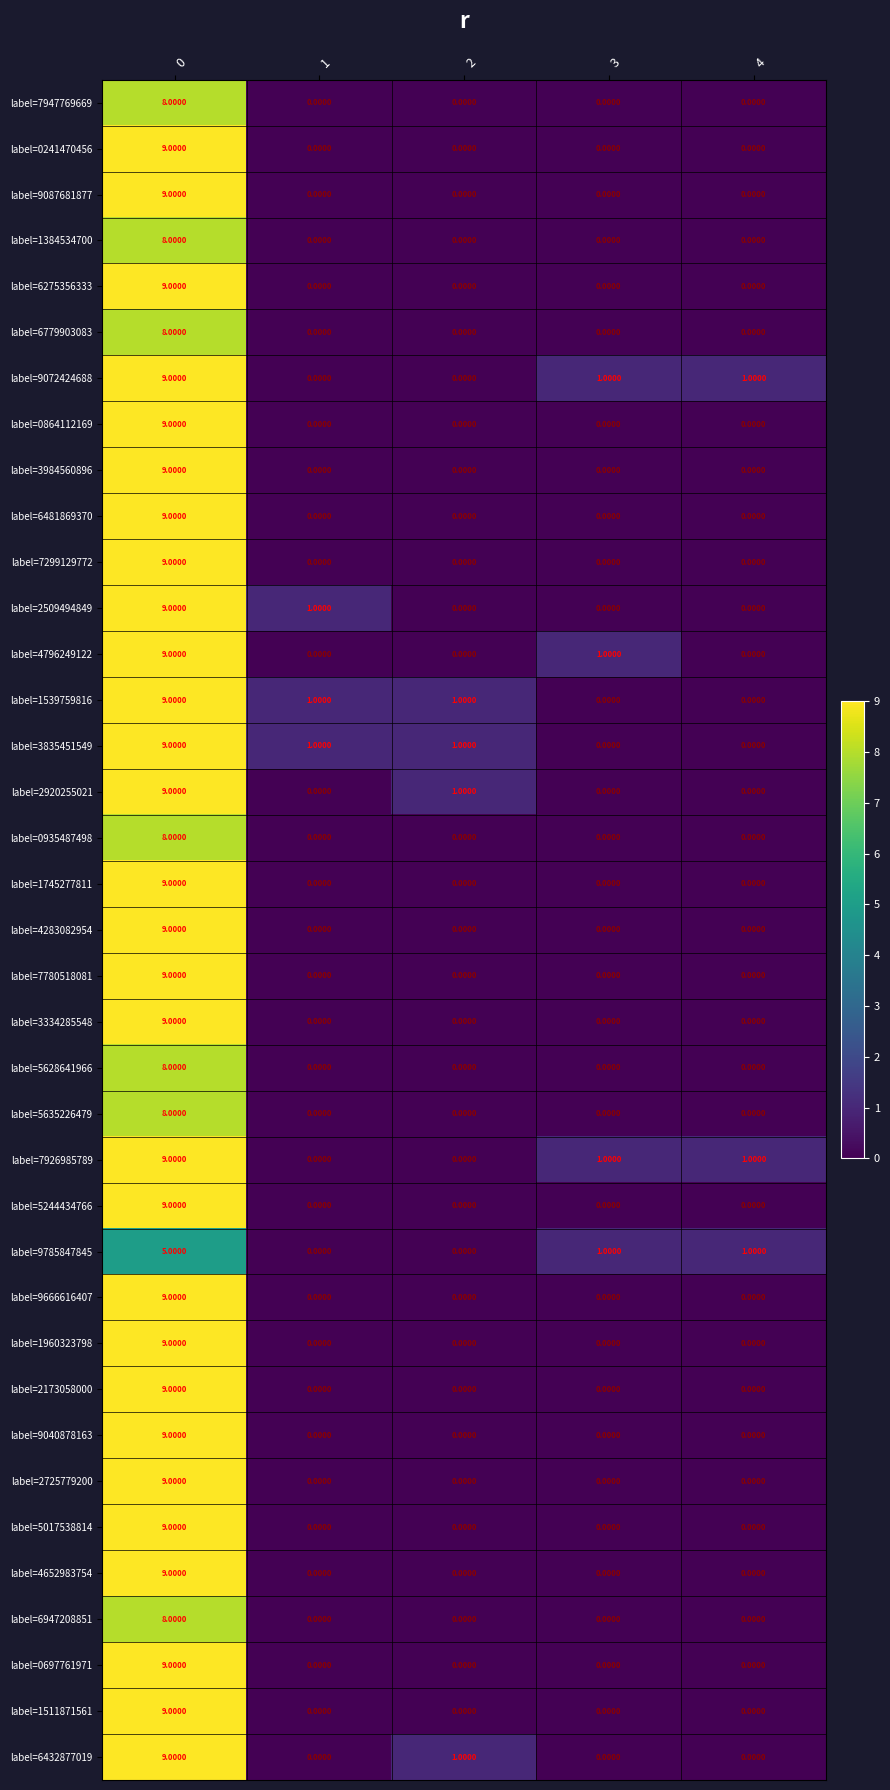

What is the difference between the highest and lowest values at 0?

4